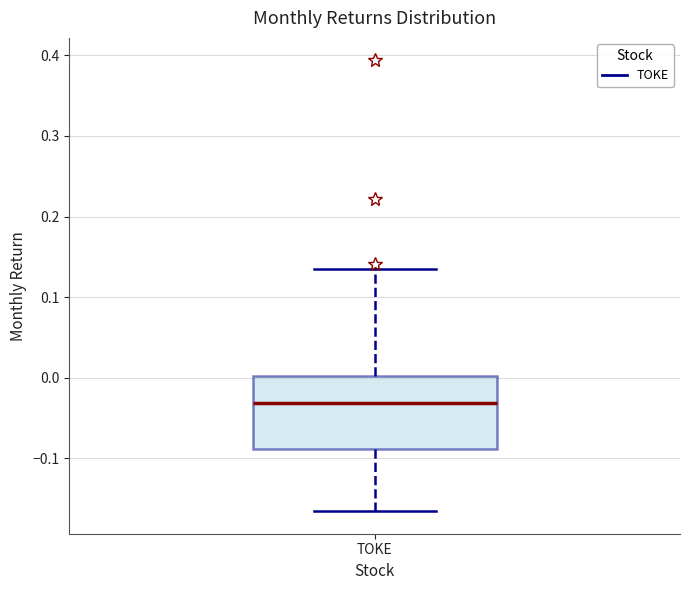

Where is the upper edge of the box for TOKE on the y-axis? The values are not printed on the chart, so give them approximately, as read against the axis.

0.00